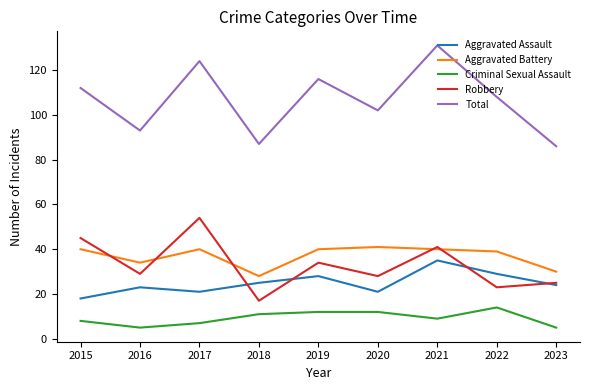

What is the greatest value displayed?

131